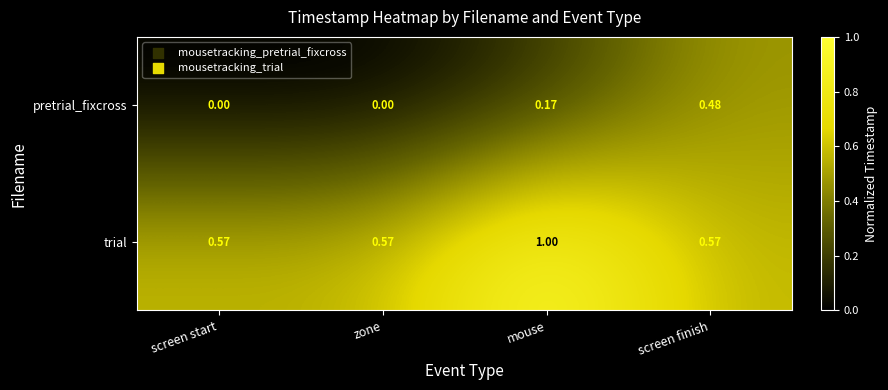

Rank the series by their maximum value, from lowest to highest.

pretrial_fixcross, trial